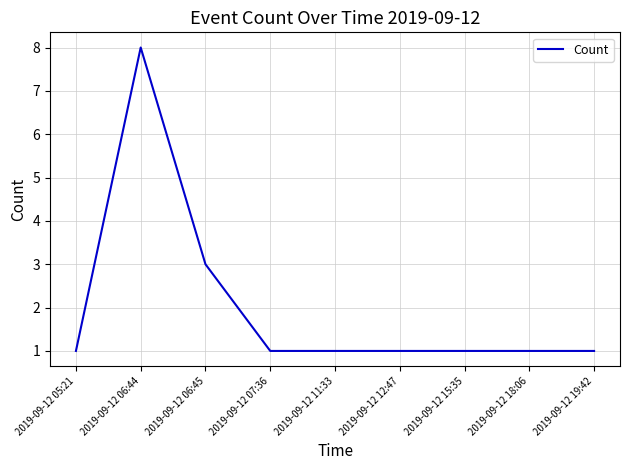

What value does the data have at 2019-09-12 06:45?

3